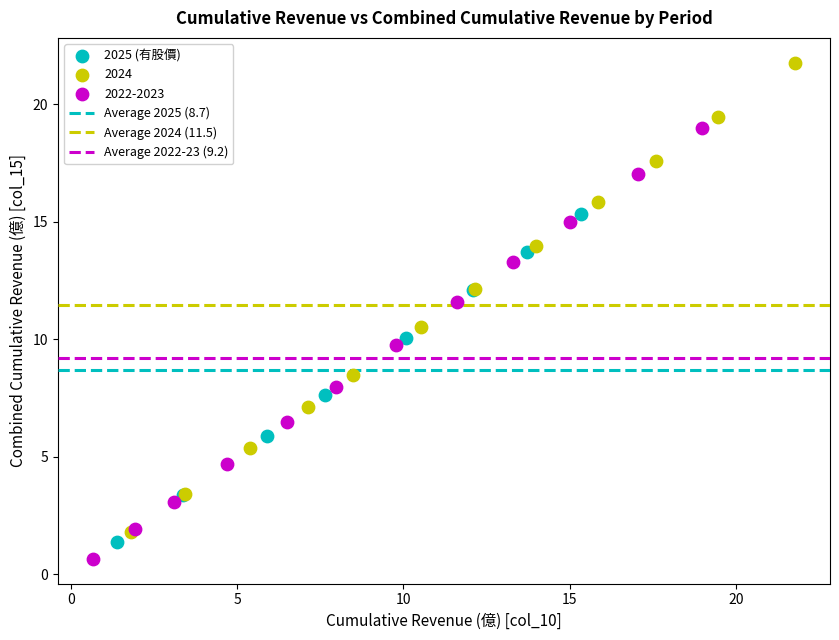

Which series reaches the minimum Y coordinate?

2022-2023